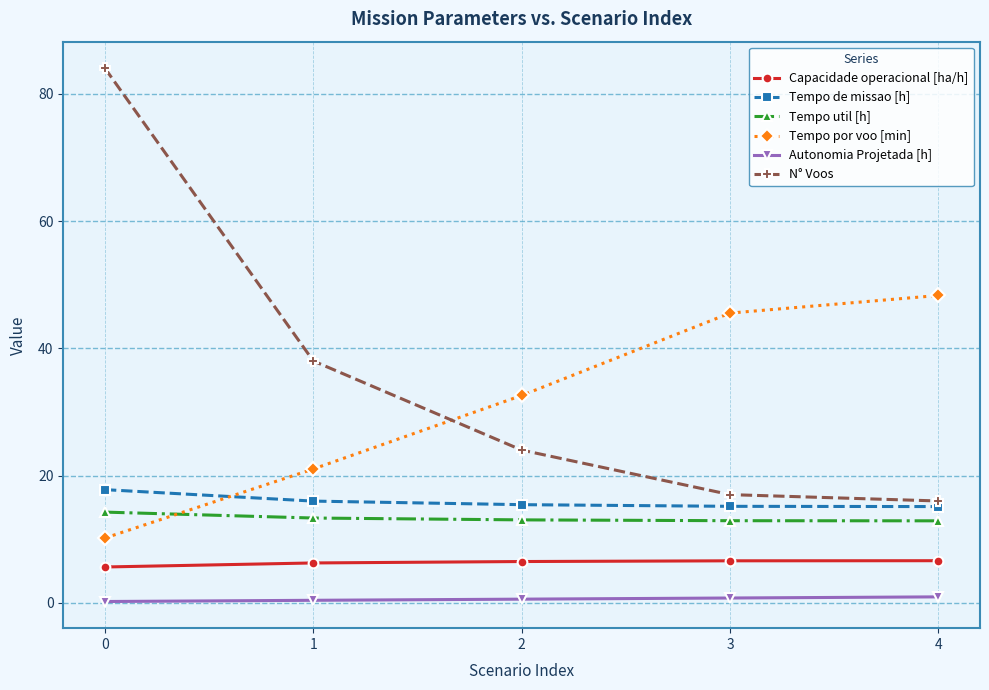

What is the smallest value displayed?

0.2